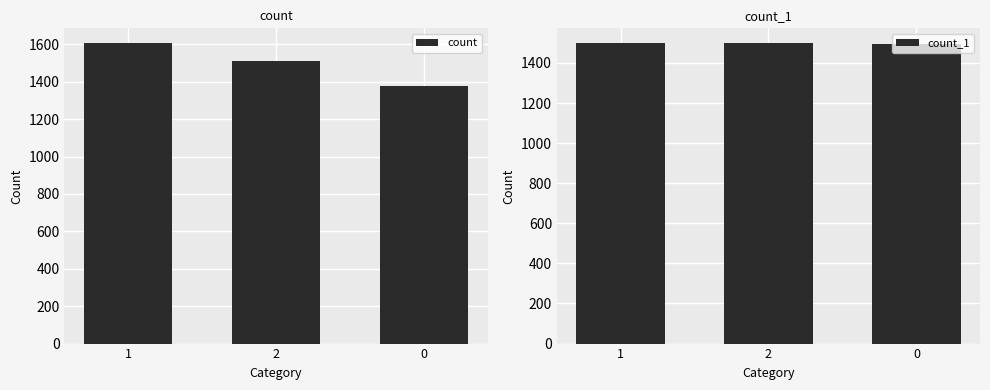

What is the maximum value for count_1?

1498